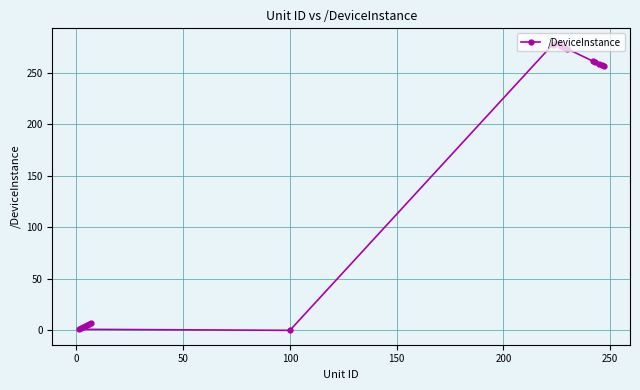

How many lines are shown in the chart?

1